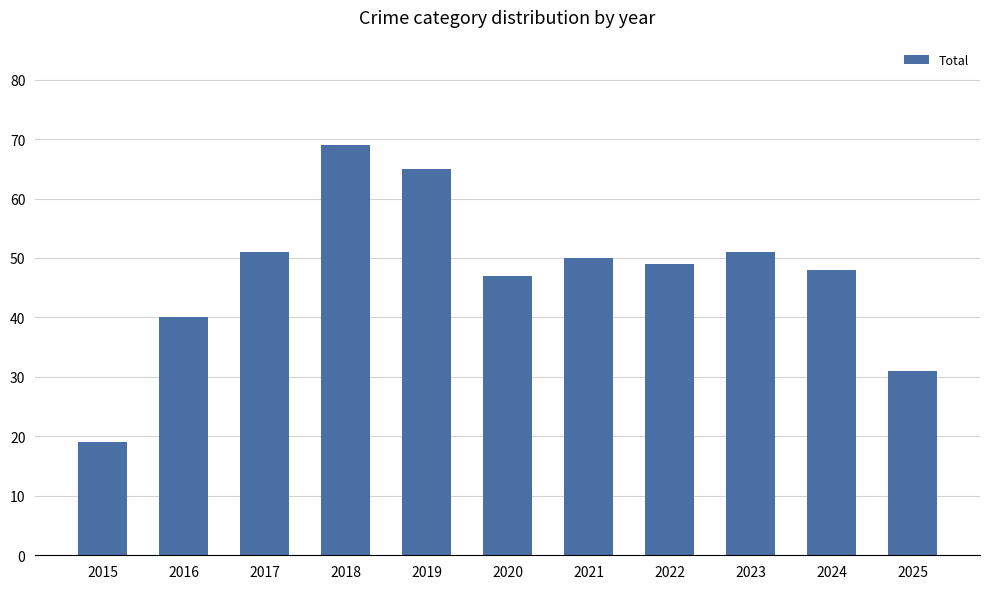

What is the sum of all values?

520